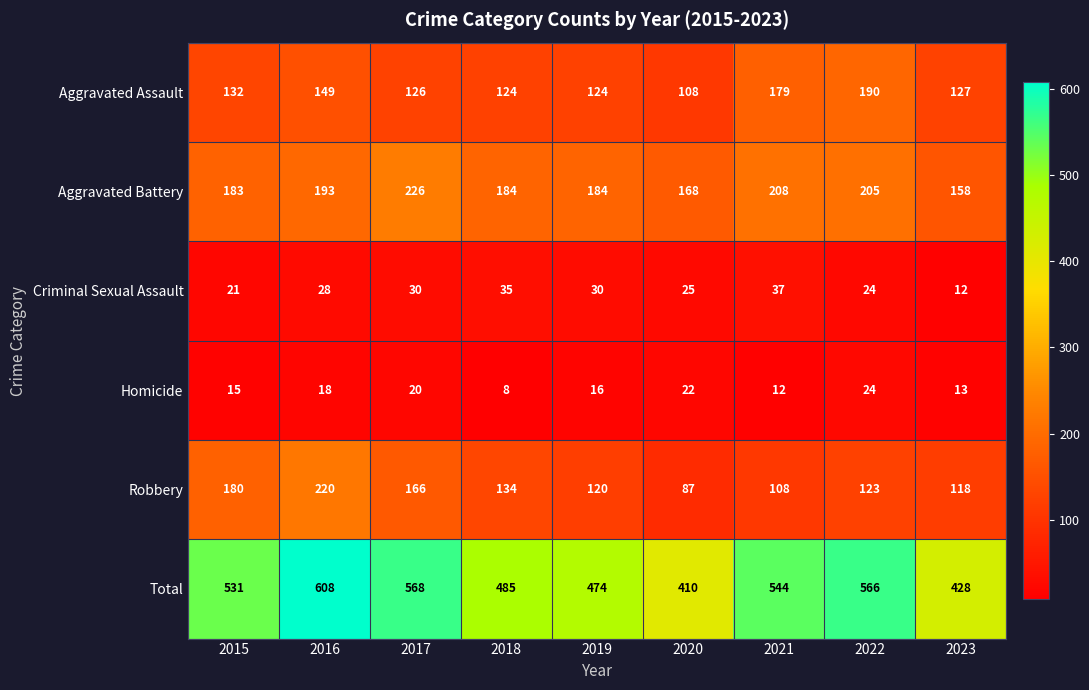

At how many categories does at least one series exceed 188?

9